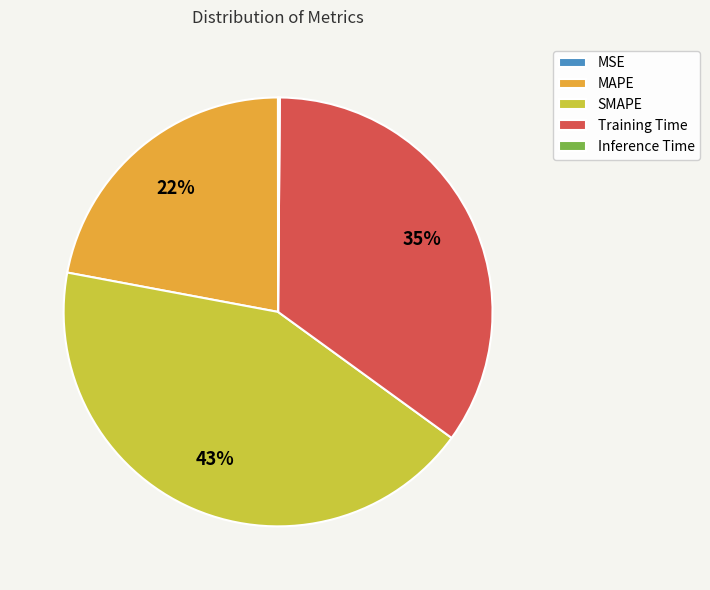

What is the largest slice in the pie chart?

SMAPE